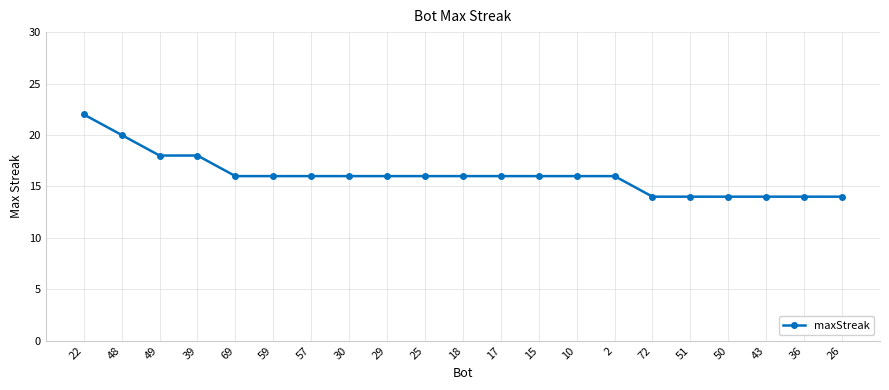

How many distinct data groups are displayed?

1